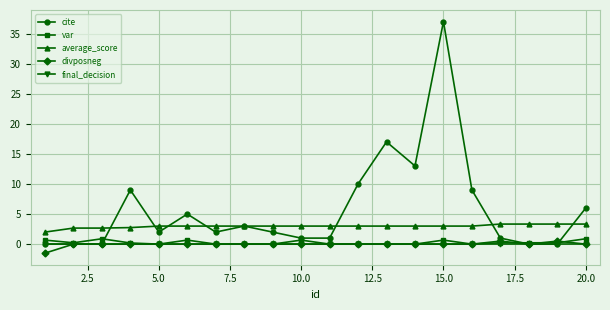

Which series has the largest range (max minus min)?

cite